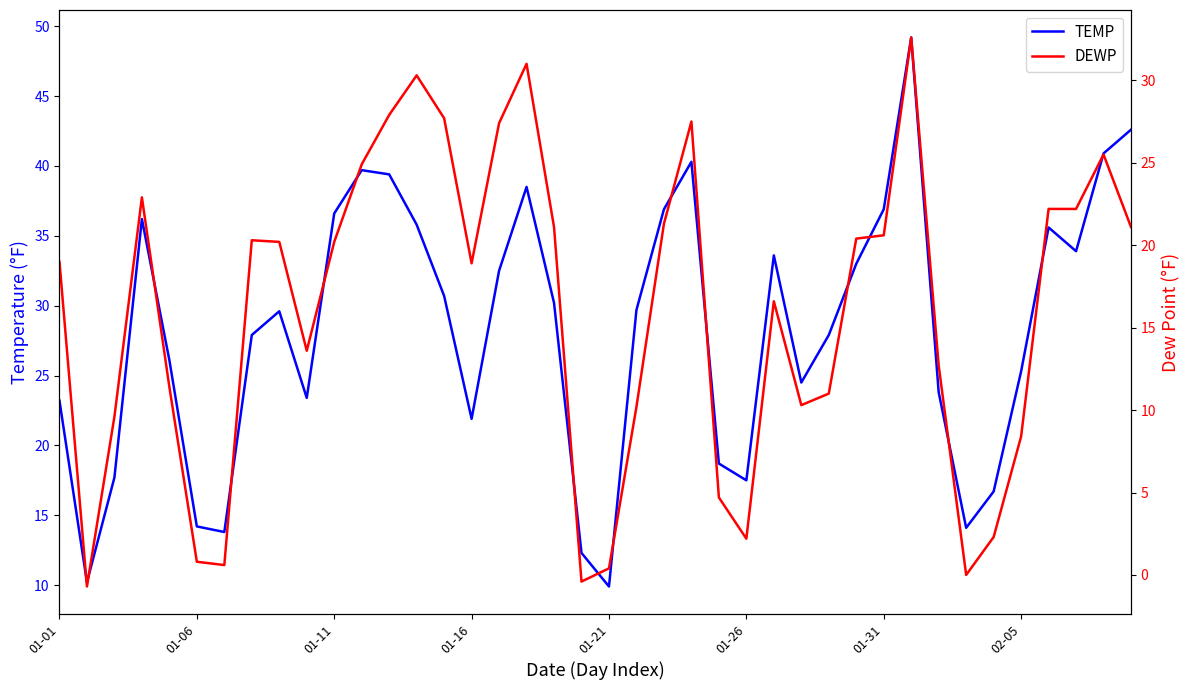

What is the maximum value for TEMP?

49.2